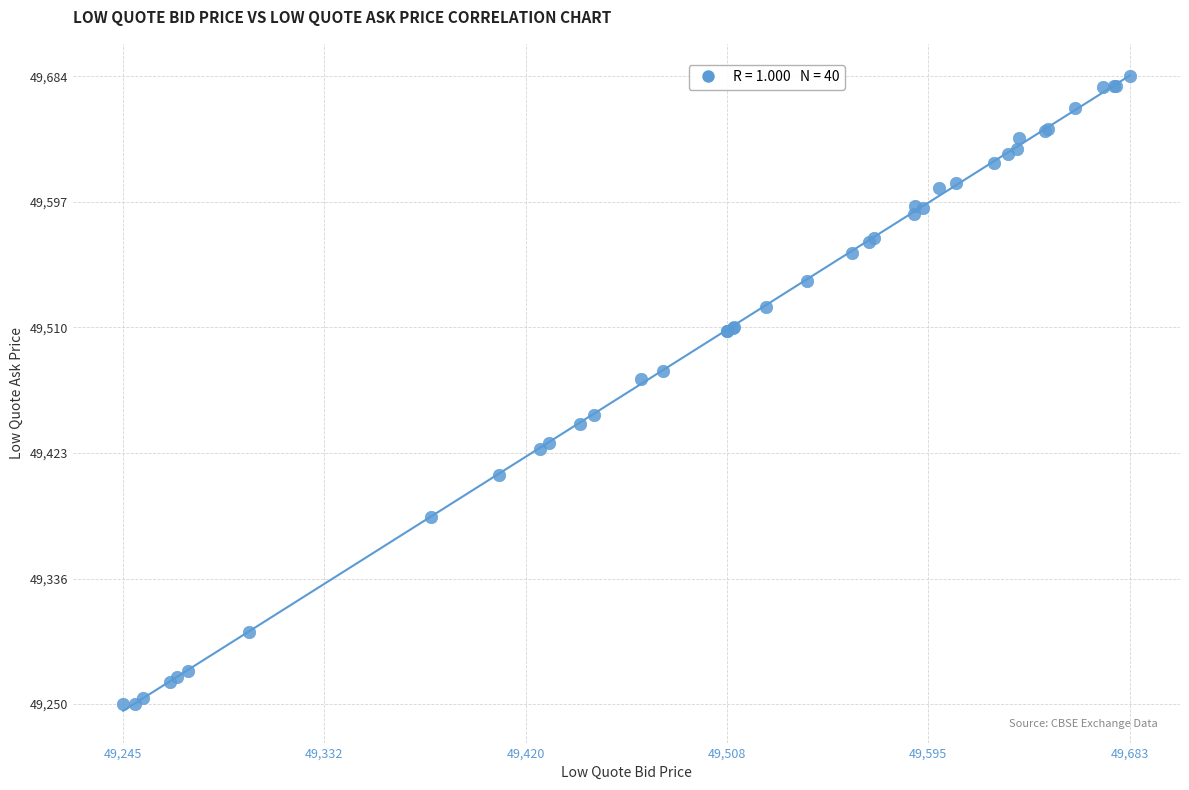

What Y value in the scatter plot is closest to 49466?

49474.1